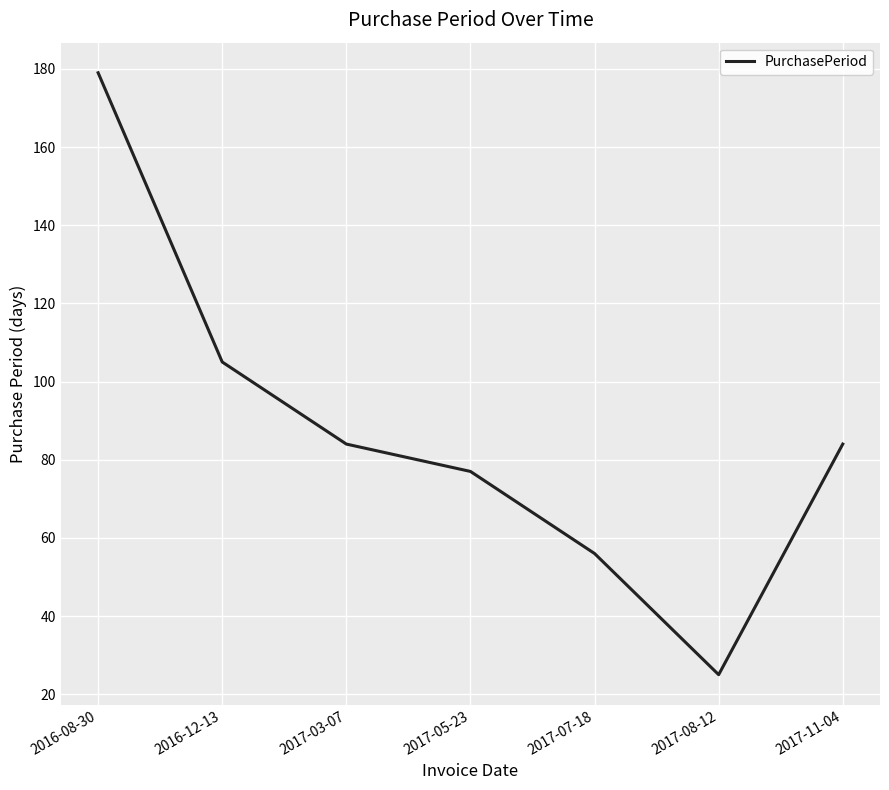

Reading left to right, transcribe all the data shown in this chart.

179	105	84	77	56	25	84